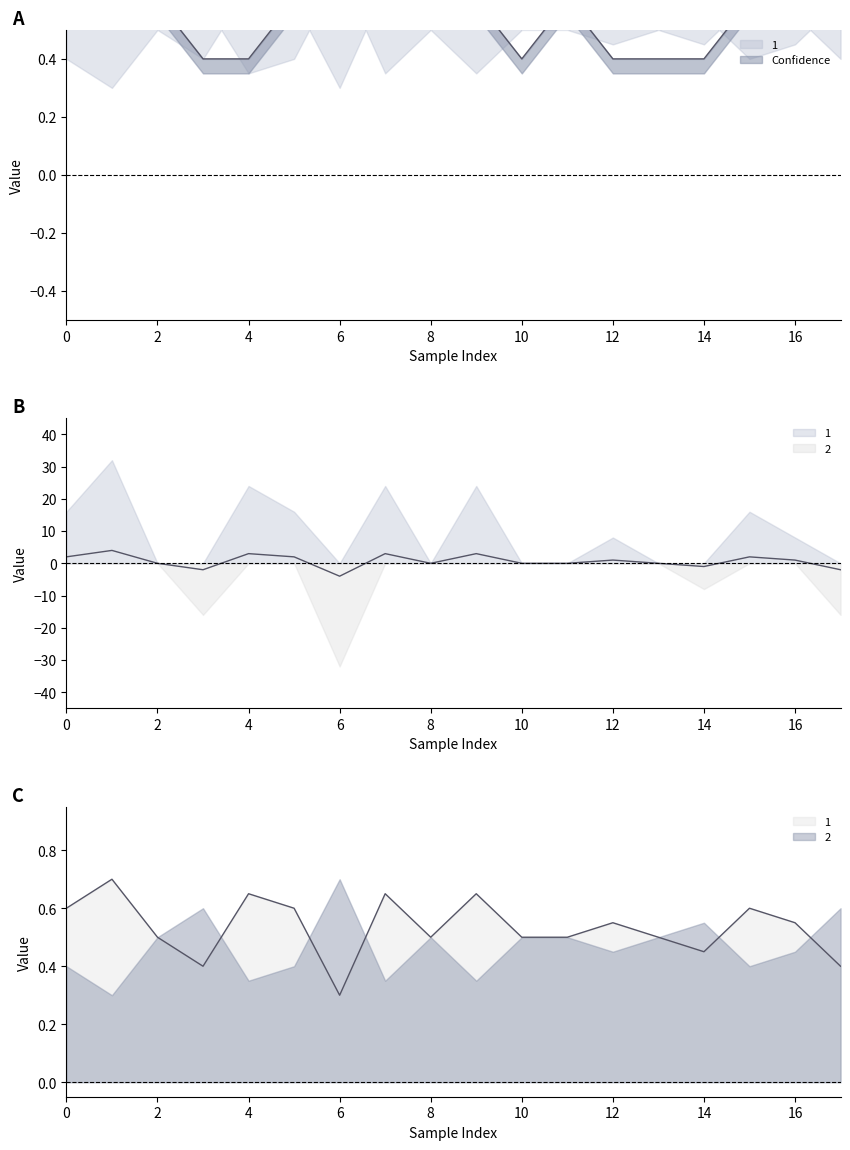

Count the 2 values in the range 0 to 1.

18